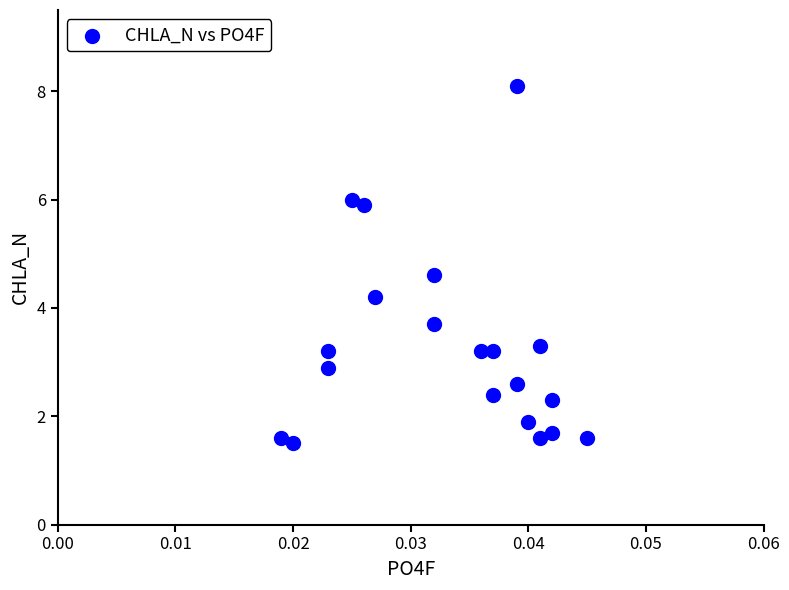

What is the range of Y values (max minus min)?

6.6